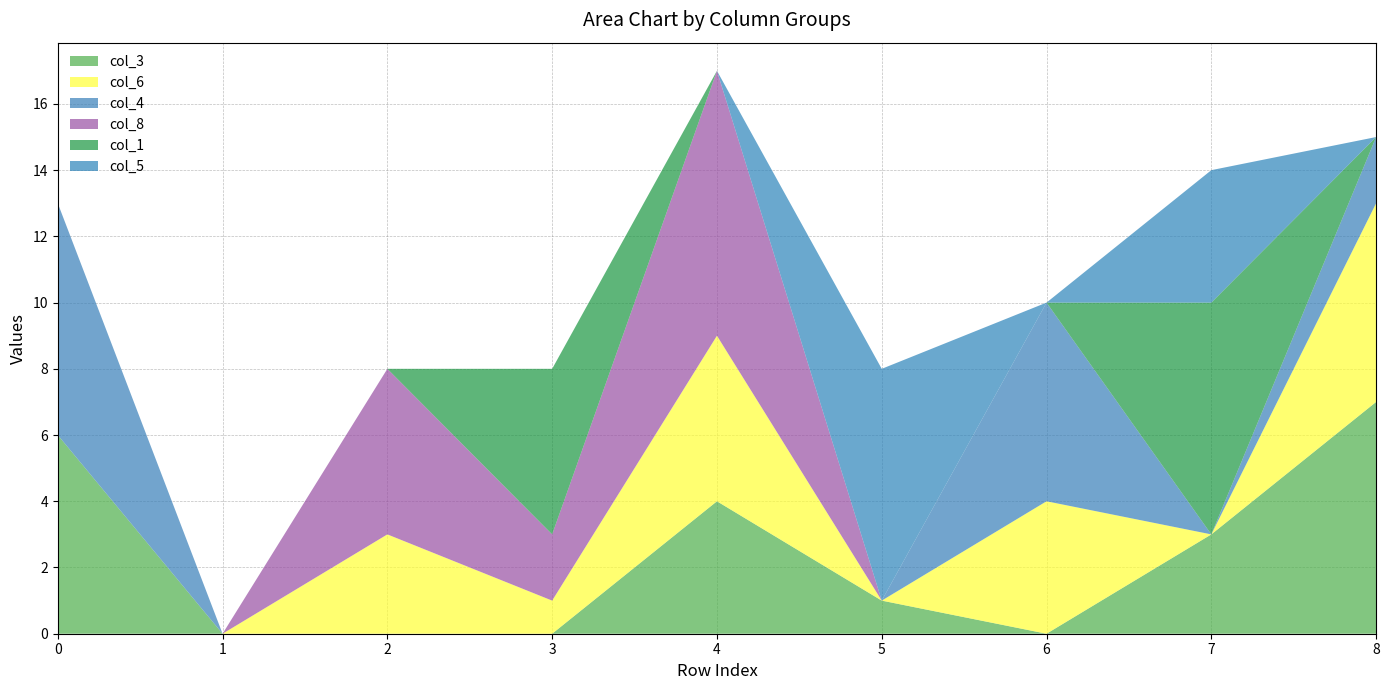

Reading left to right, transcribe all the data shown in this chart.

col_3: 6	0	0	0	4	1	0	3	7
col_6: 0	0	3	1	5	0	4	0	6
col_4: 7	0	0	0	0	0	6	0	2
col_8: 0	0	5	2	8	0	0	0	0
col_1: 0	0	0	5	0	0	0	7	0
col_5: 0	0	0	0	0	7	0	4	0